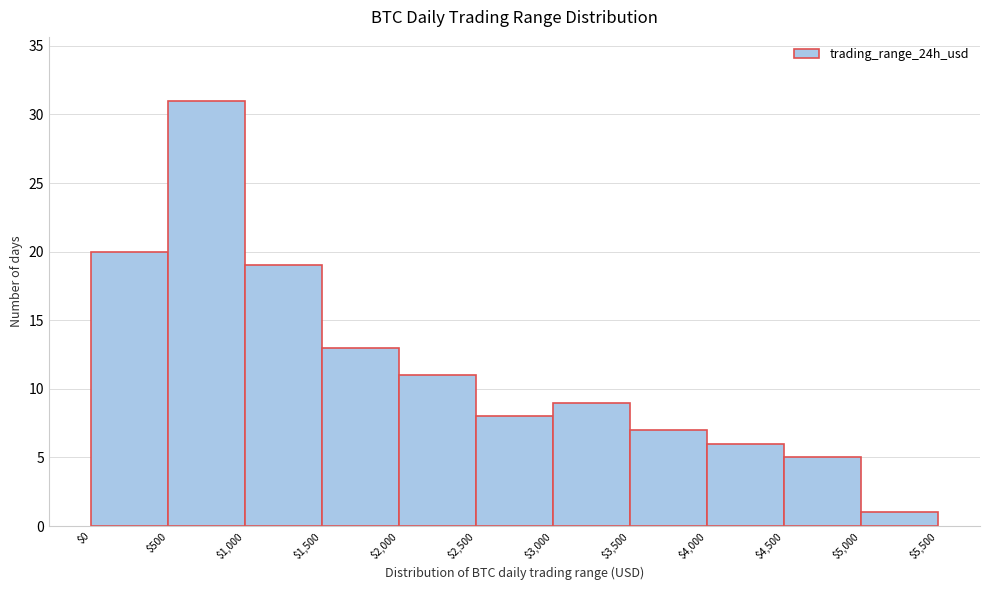

Reading left to right, transcribe this chart: for each bar, give the range it covers on the x-axis and its height. The values are not printed on the chart, so give them approximately, as read against the axis.

$0 to $500: 20
$500 to $1,000: 31
$1,000 to $1,500: 19
$1,500 to $2,000: 13
$2,000 to $2,500: 11
$2,500 to $3,000: 8
$3,000 to $3,500: 9
$3,500 to $4,000: 7
$4,000 to $4,500: 6
$4,500 to $5,000: 5
$5,000 to $5,500: 1